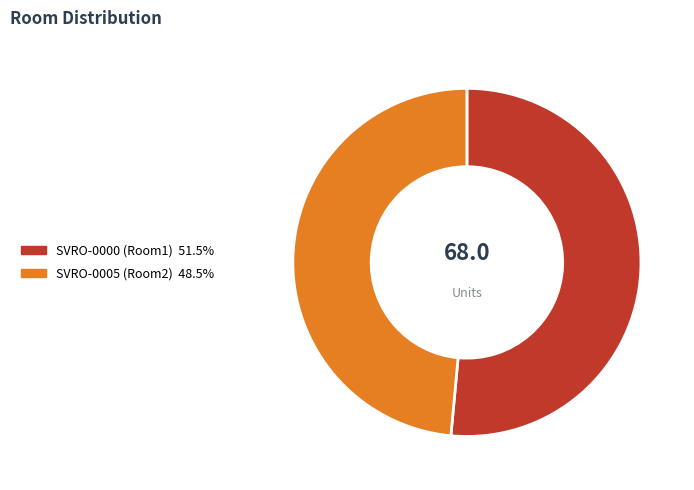

Combined, do SVRO-0005 and SVRO-0000 account for over 50%?

Yes